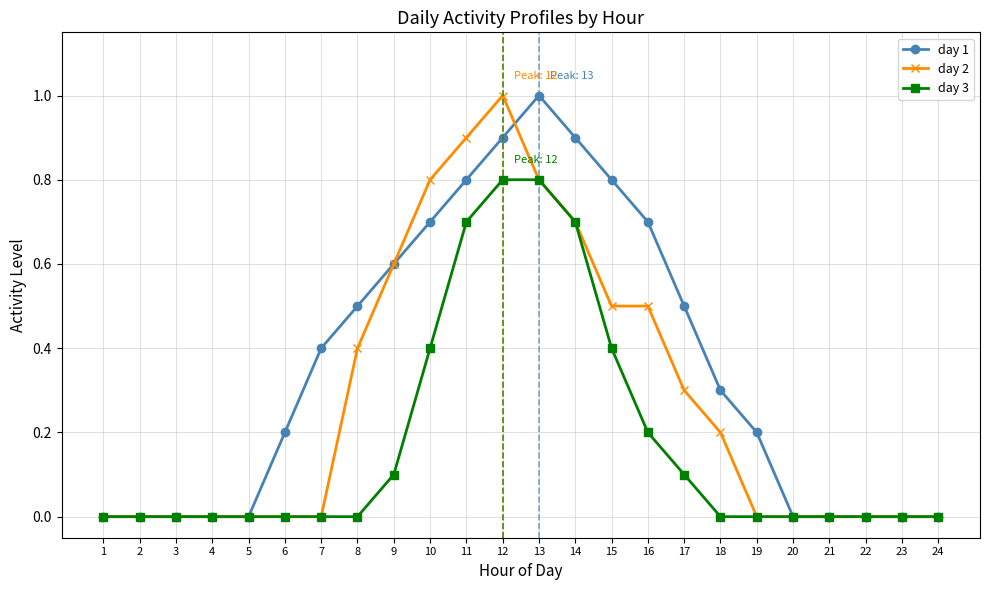

At 12, list the series in order from smallest to largest.

day 3, day 1, day 2